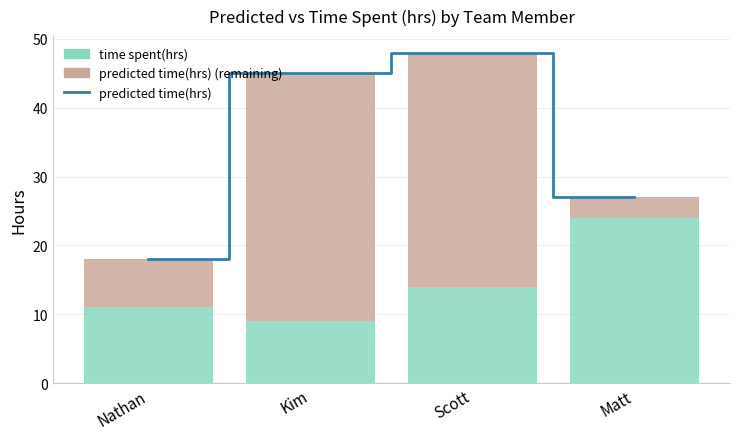

List the series in order of their peak value, highest first.

predicted time(hrs), predicted time(hrs) (remaining), time spent(hrs)